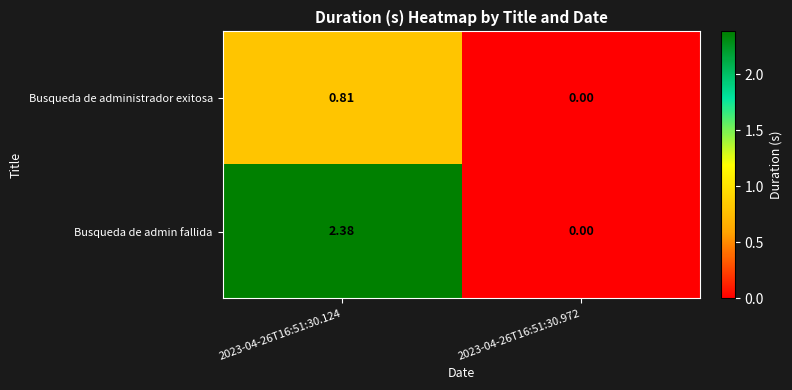

How many values in Busqueda de administrador exitosa are above zero?

1